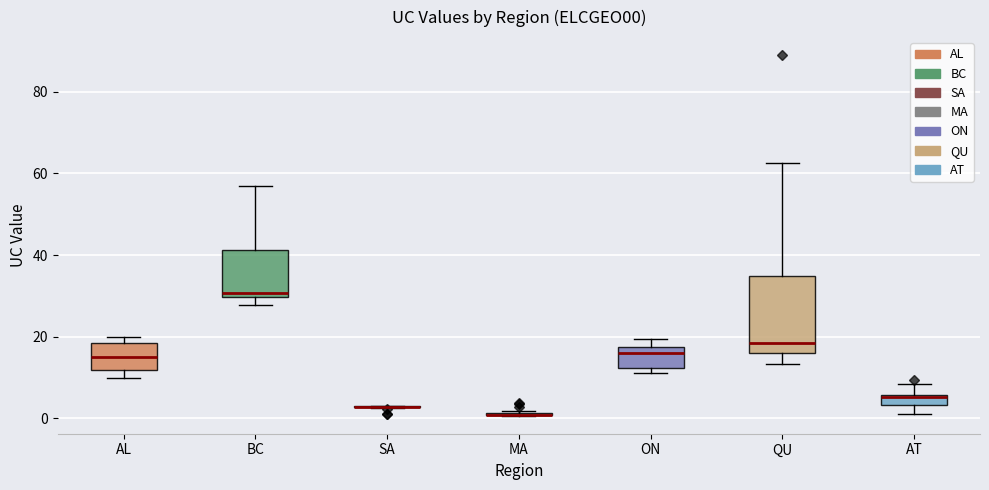

Comparing the boxes themselves (not the whiskers), which one is the tallest?

QU